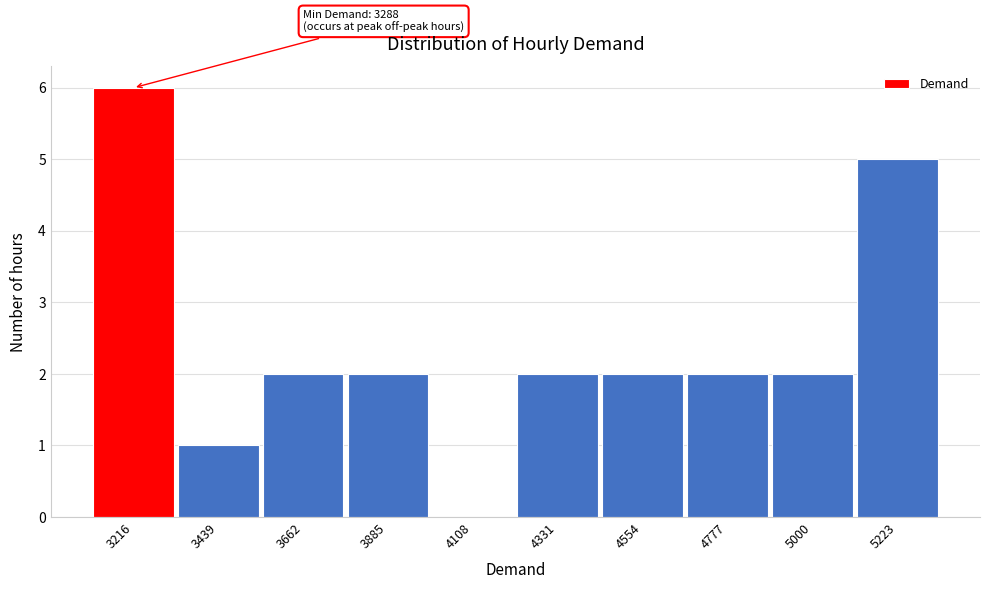

Reading left to right, what are all the values shown in this chart?

3216=6	3439=1	3662=2	3885=2	4108=0	4331=2	4554=2	4777=2	5000=2	5223=5